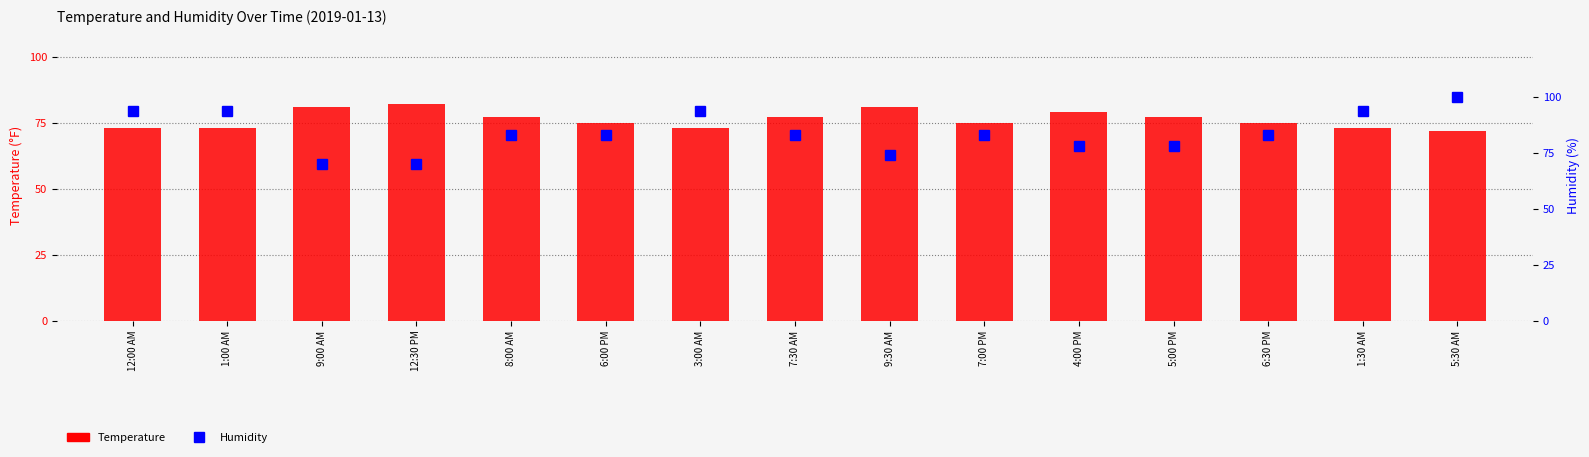

Which has a higher value, 5:00 PM or 3:00 AM?

5:00 PM